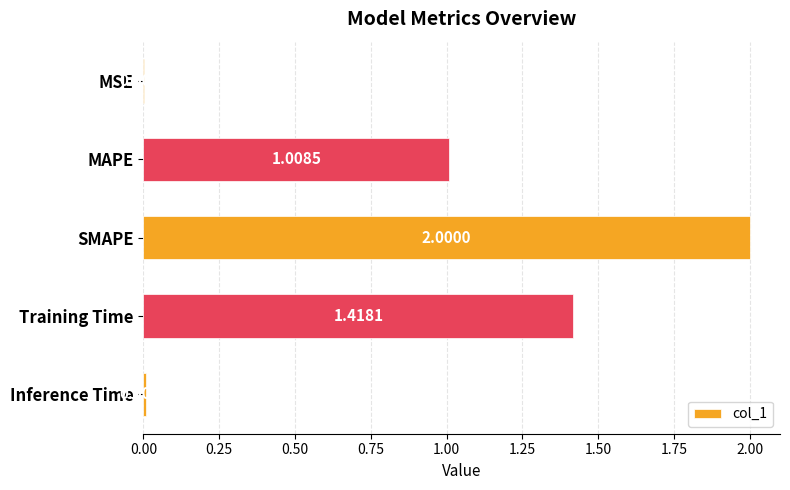

What is the sum of the values at MAPE and Training Time?

2.4